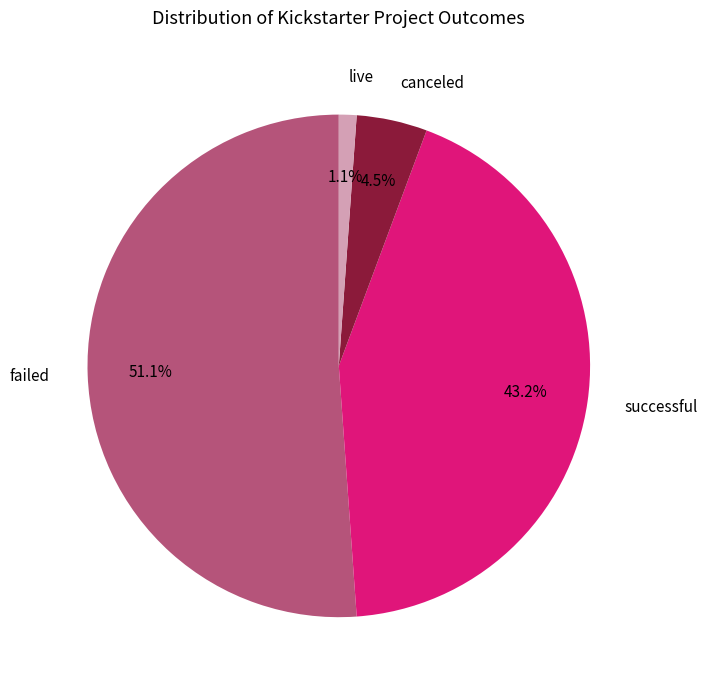

To the nearest percent, what is the difference between the largest and smallest slice percentages?

50%